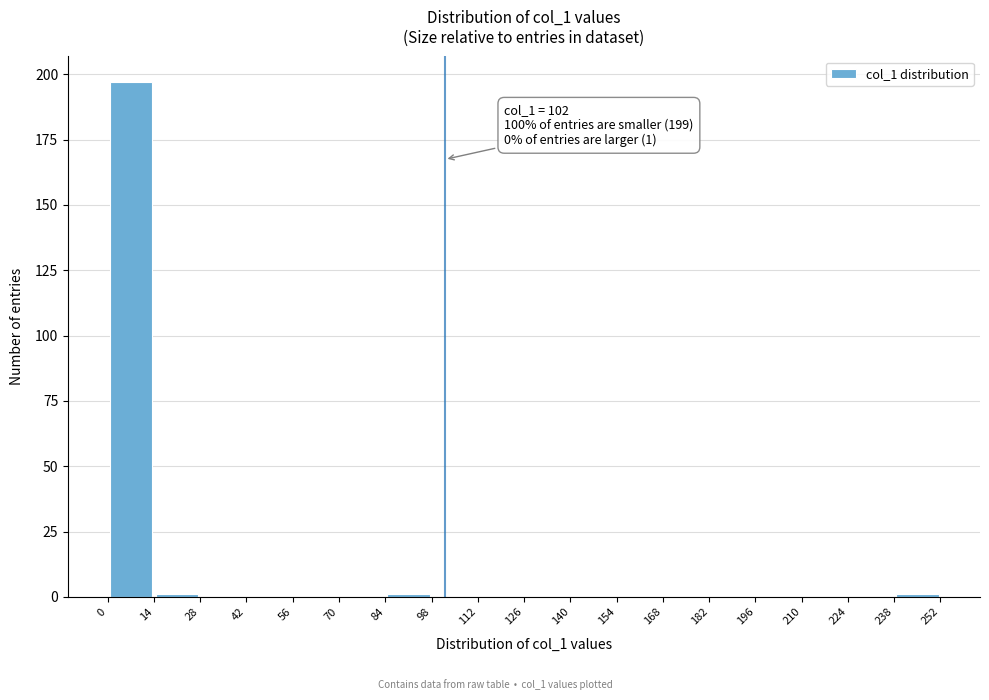

Which range on the x-axis has the tallest bar?

0 to 14